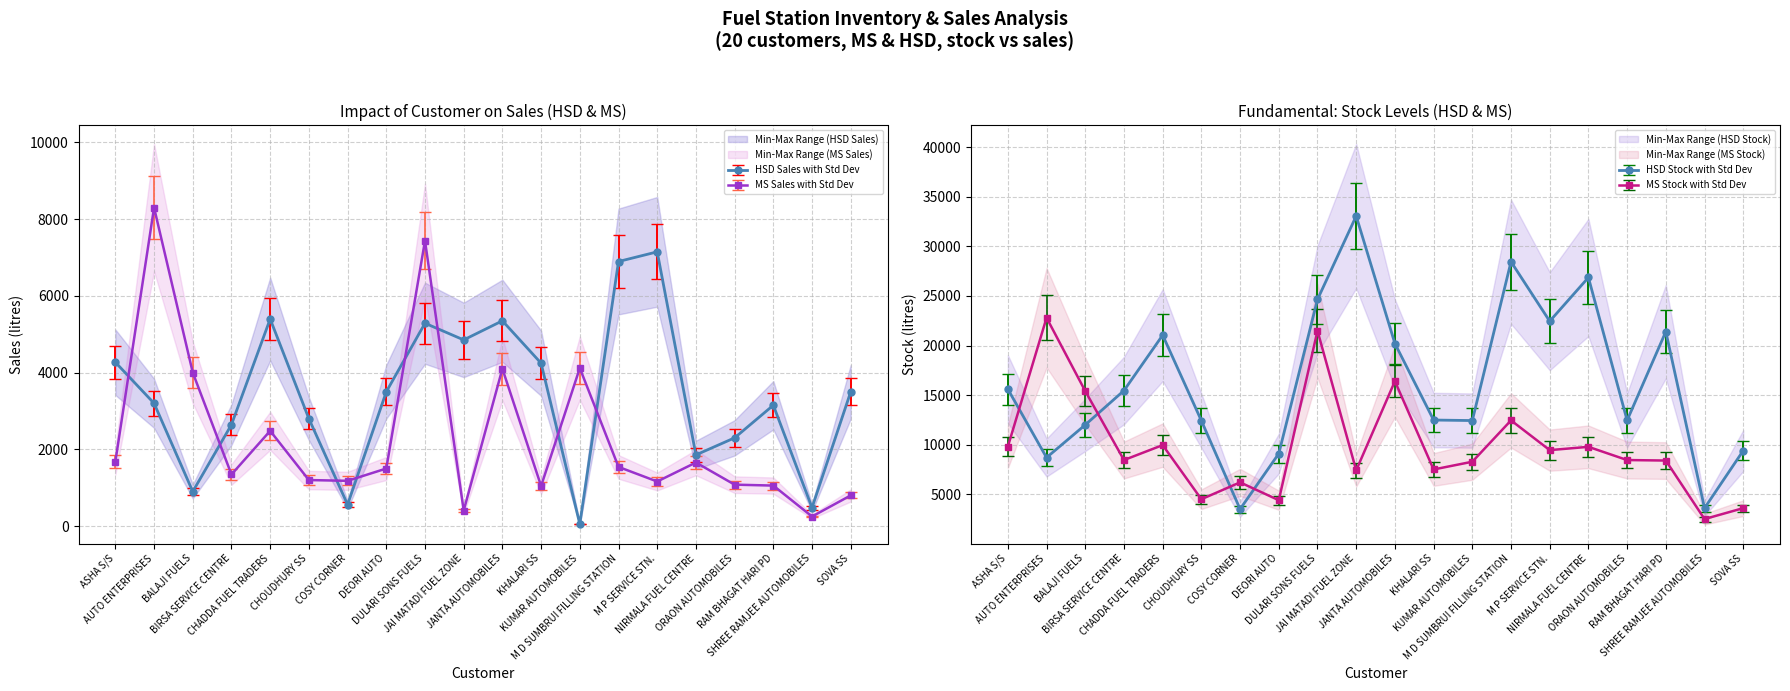

How many interior local valleys does the ms_sales series have?

6